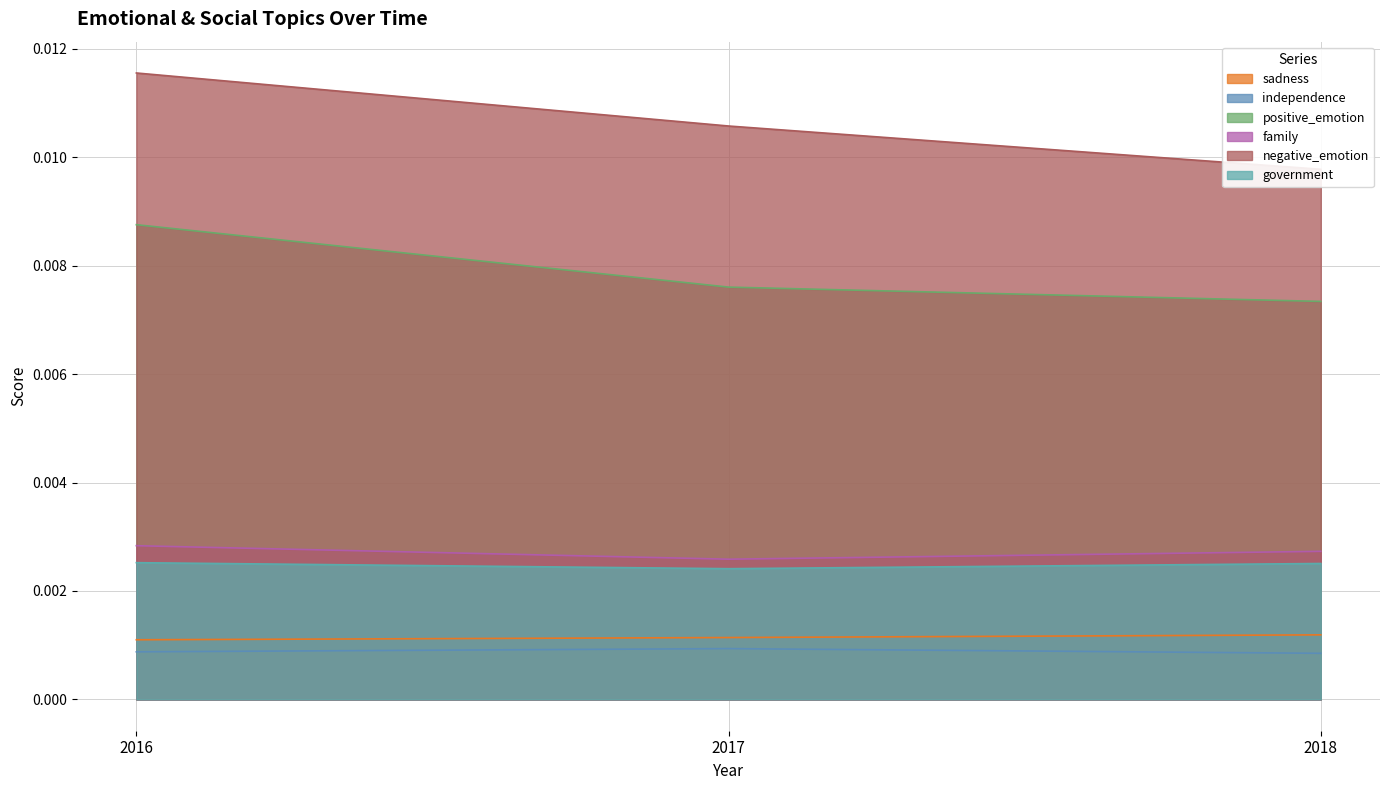

Rank the categories by family value from highest to lowest.

2016, 2018, 2017